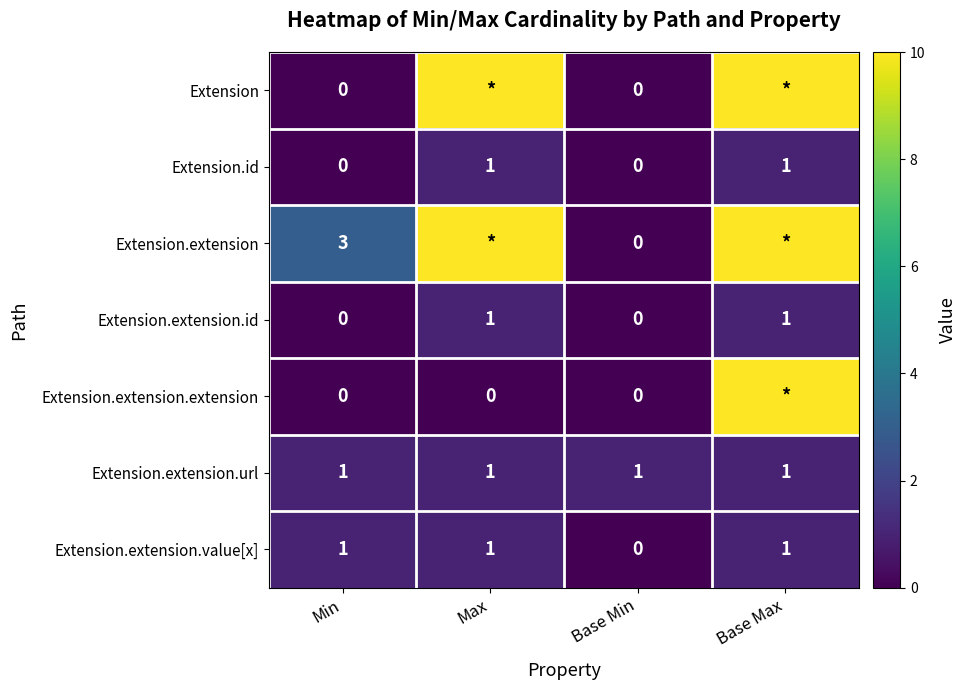

What is the difference between the Extension.extension.value[x] values at Min and Base Min?

1